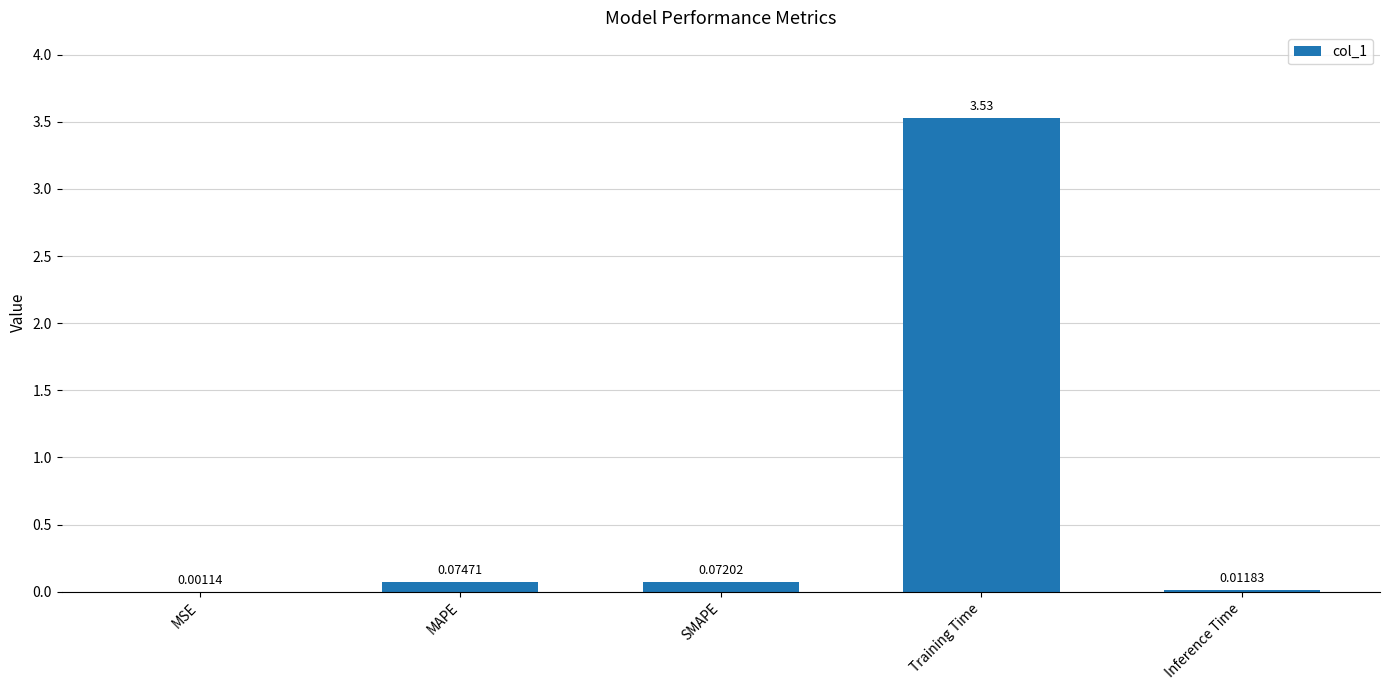

Which label corresponds to the largest value in the chart?

Training Time